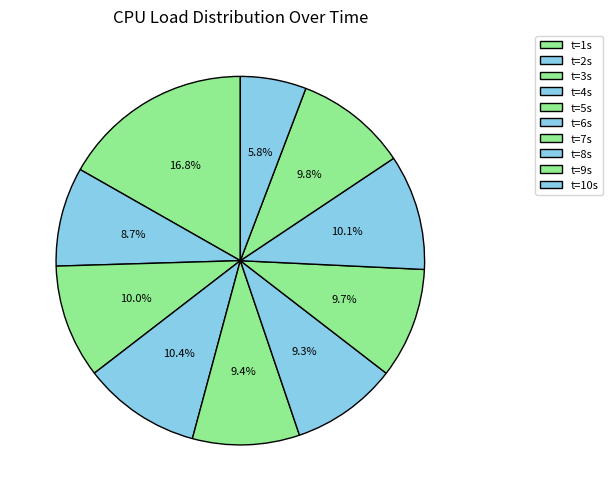

Count the number of slices in the pie.

10